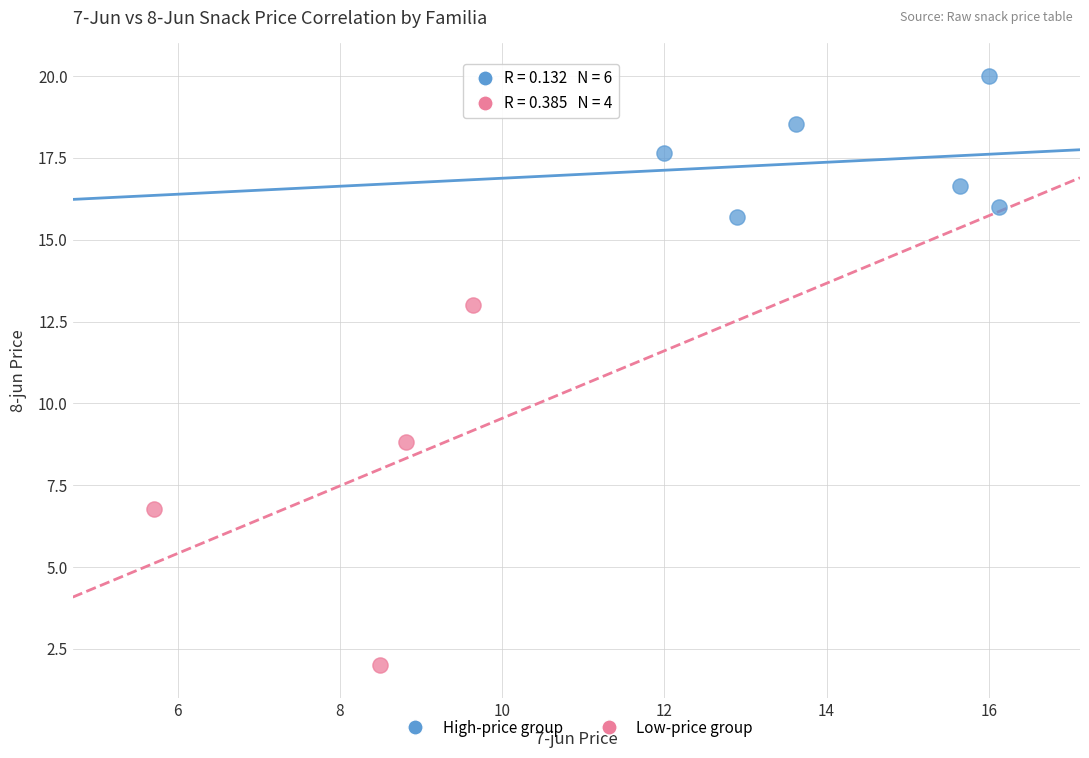

Which series contains the lowest Y value?

Low-price group